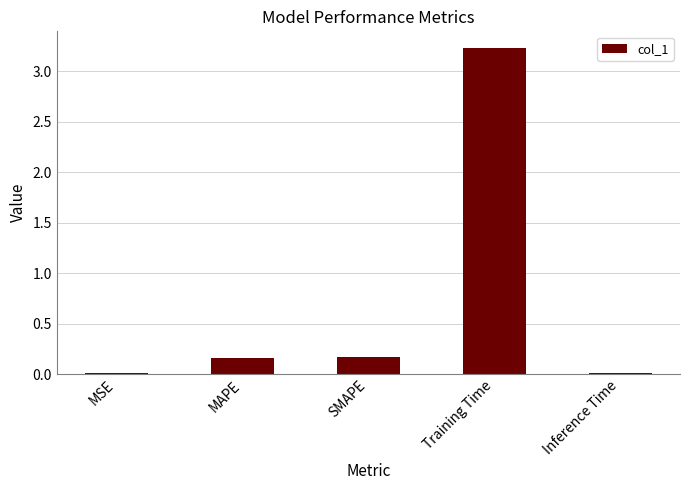

The value at Training Time is 3.2. True or false?

True